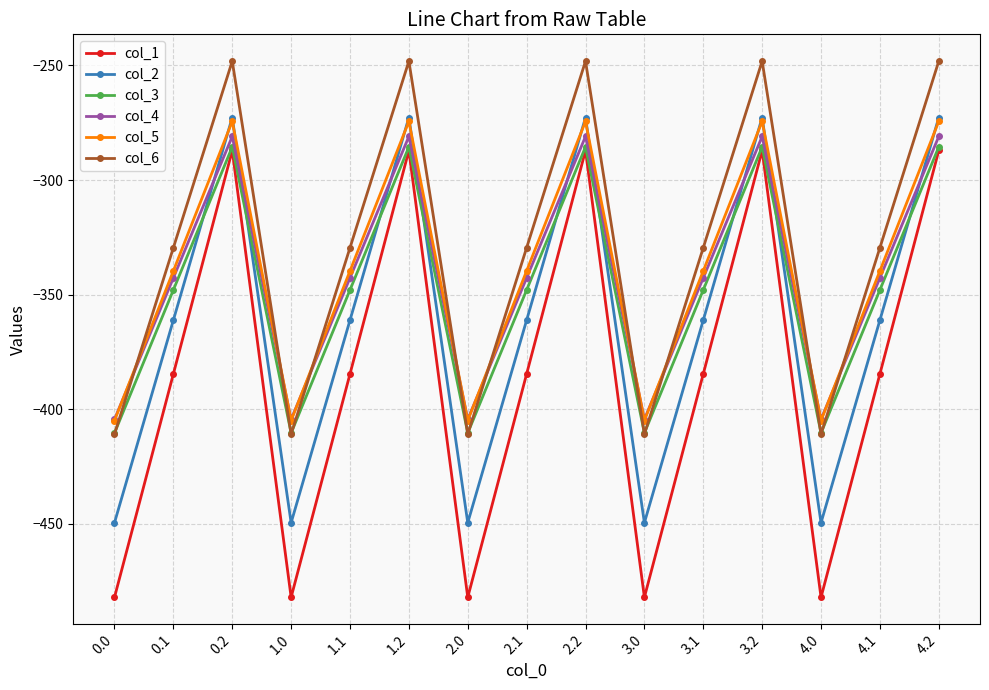

Which series has the widest spread of values?

col_1